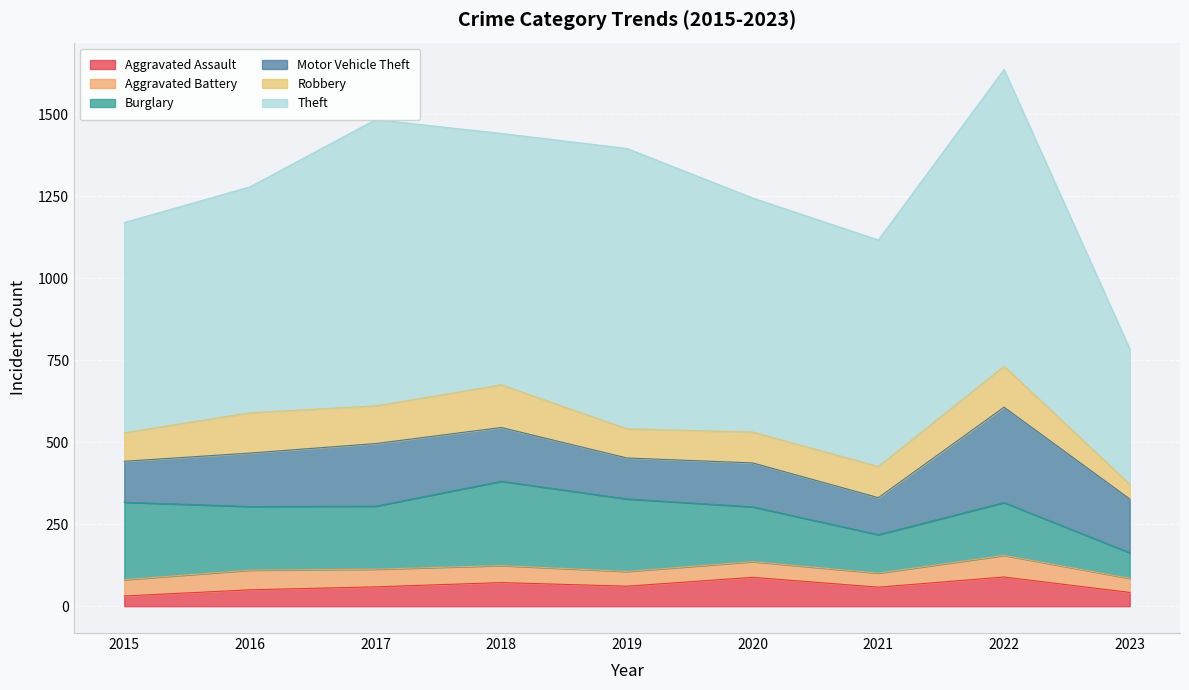

How many series are shown in this chart?

6